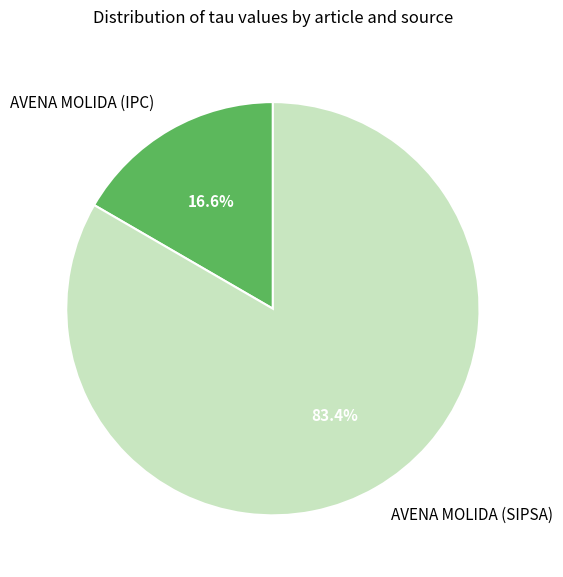

To the nearest percent, what portion does AVENA MOLIDA (SIPSA) represent?

83%